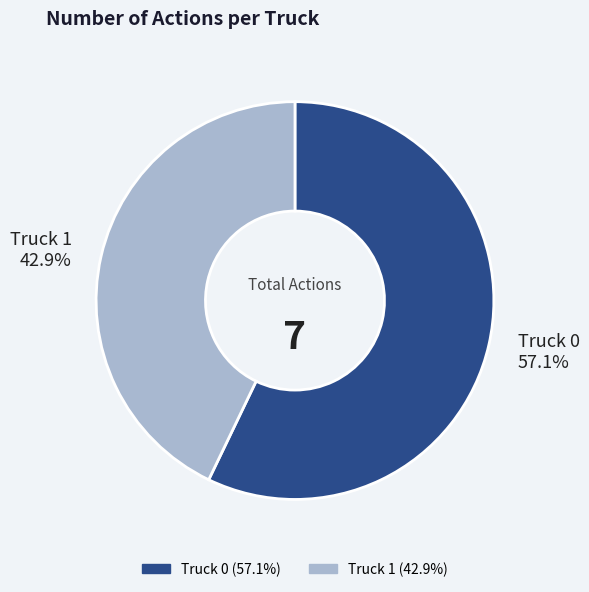

To the nearest percent, what portion does Truck 0 represent?

57%